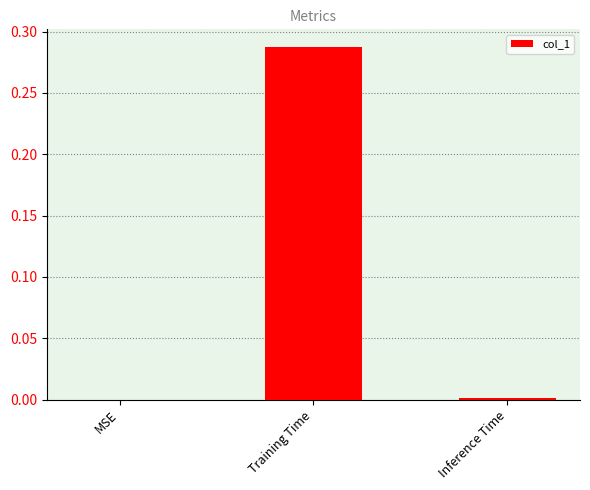

At which category does the chart reach its peak across all series?

Training Time